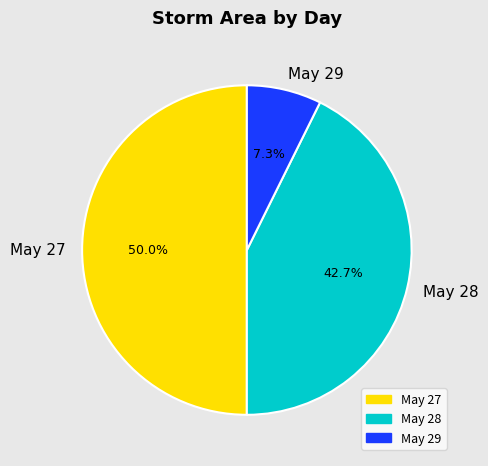

Between May 28 and May 29, which is larger?

May 28